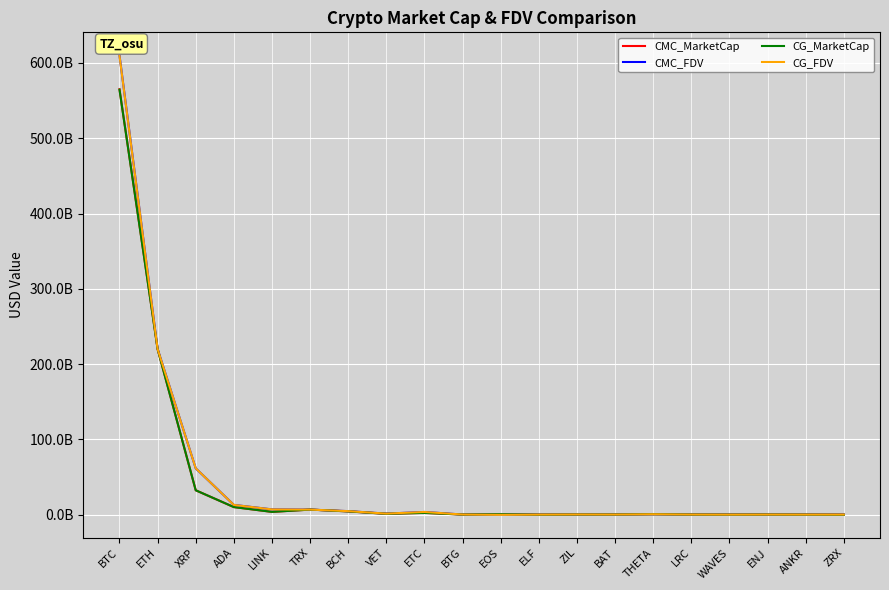

Which category has the lowest value across all series?

EOS